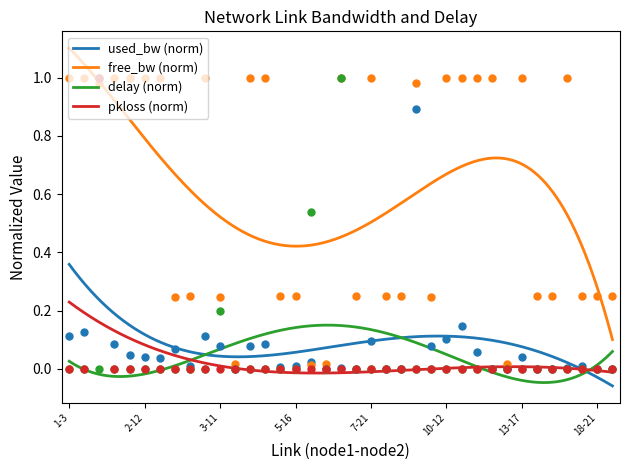

True or false: used_bw (norm) and free_bw (norm) intersect in this chart.

False